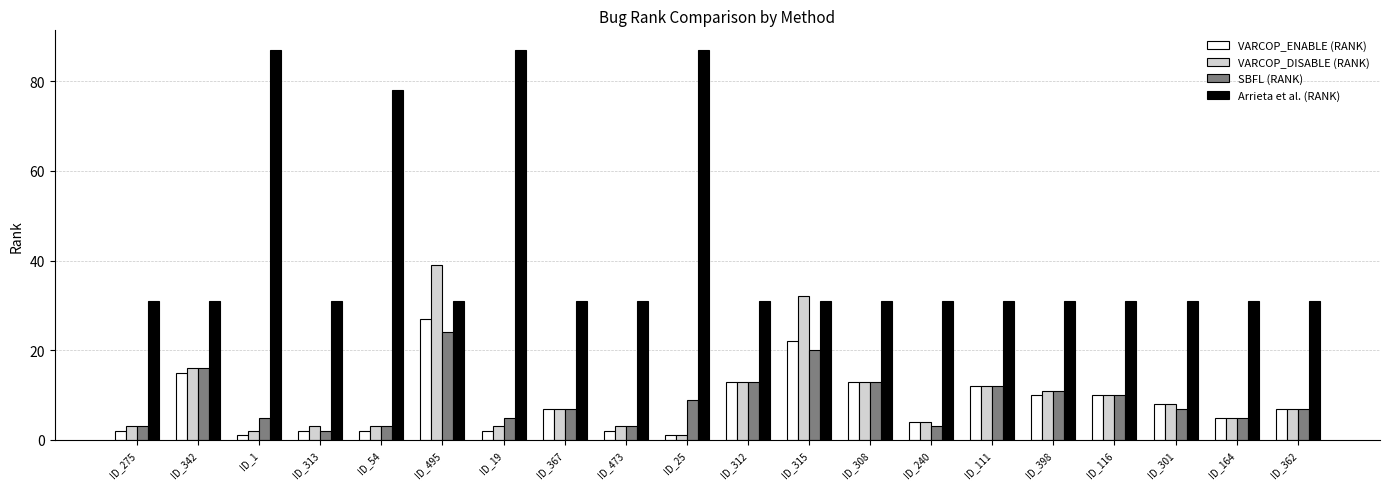

What is the average value of the VARCOP_DISABLE (RANK) series?

10